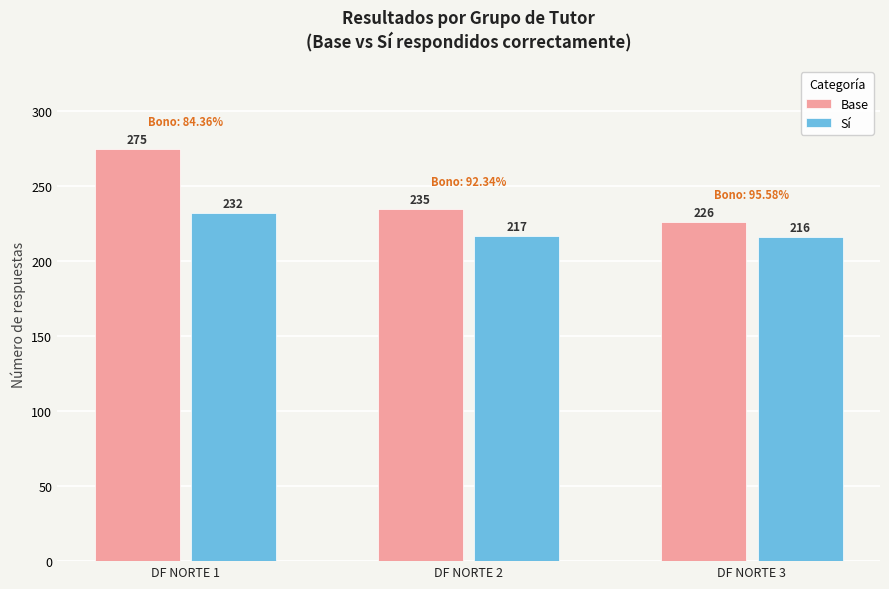

How many bars are there in total?

6